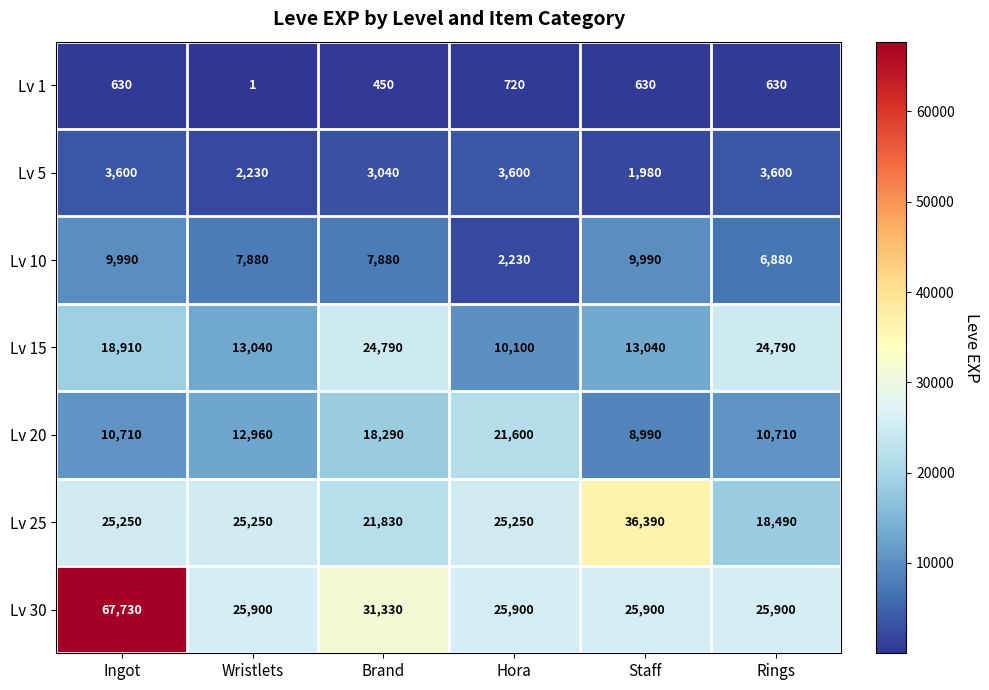

Which series has the largest total across all categories?

Lv 30